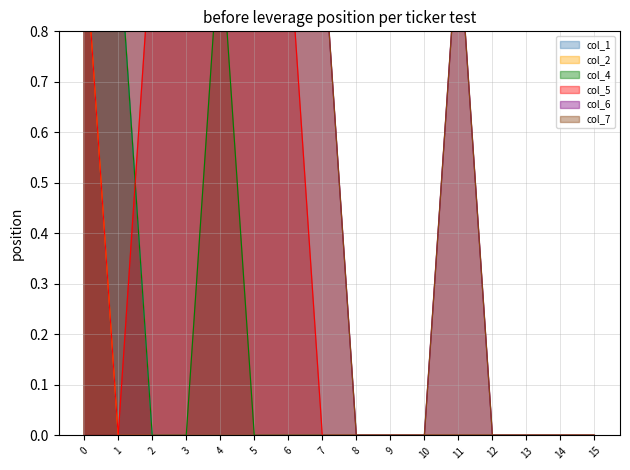

True or false: col_6 has more than 0 interior local peaks.

True